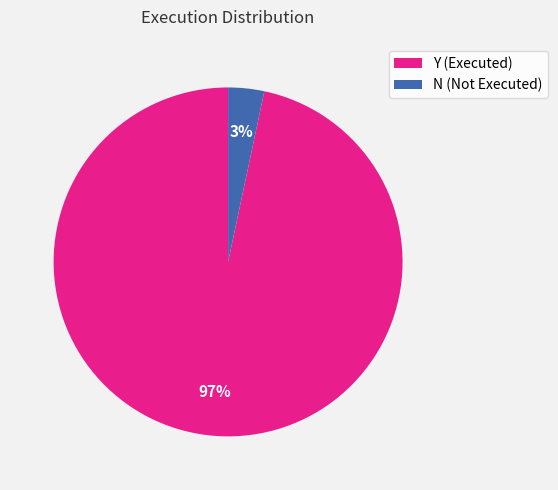

To the nearest percent, what is the combined percentage of N and Y?

100%